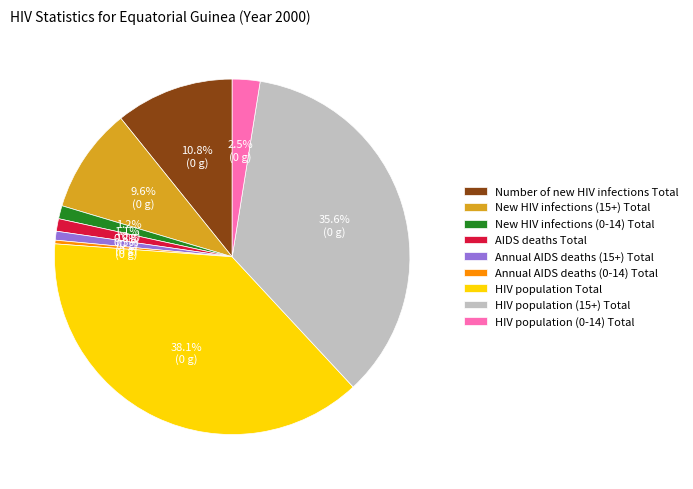

What is the largest slice in the pie chart?

HIV population Total